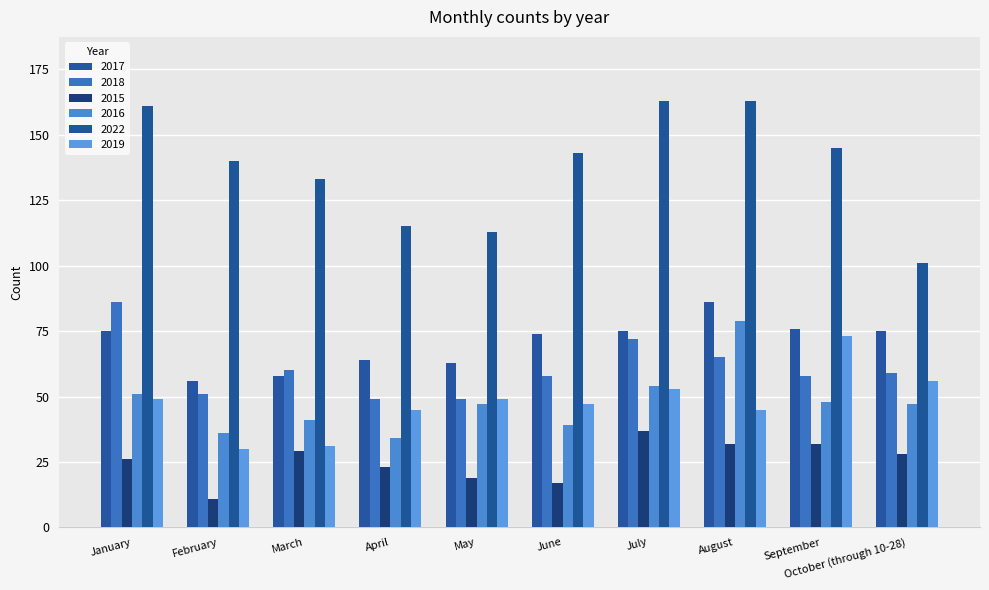

Which series has the widest spread of values?

2022